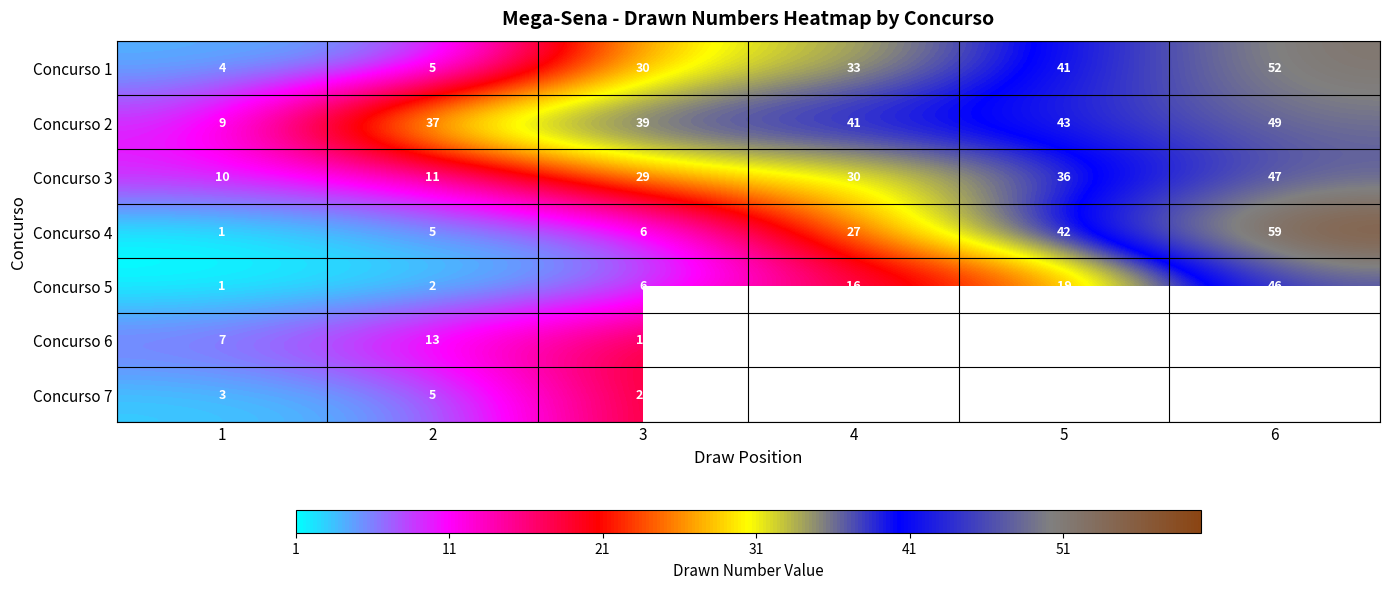

What is the spread (max minus min) of values at 1?

9